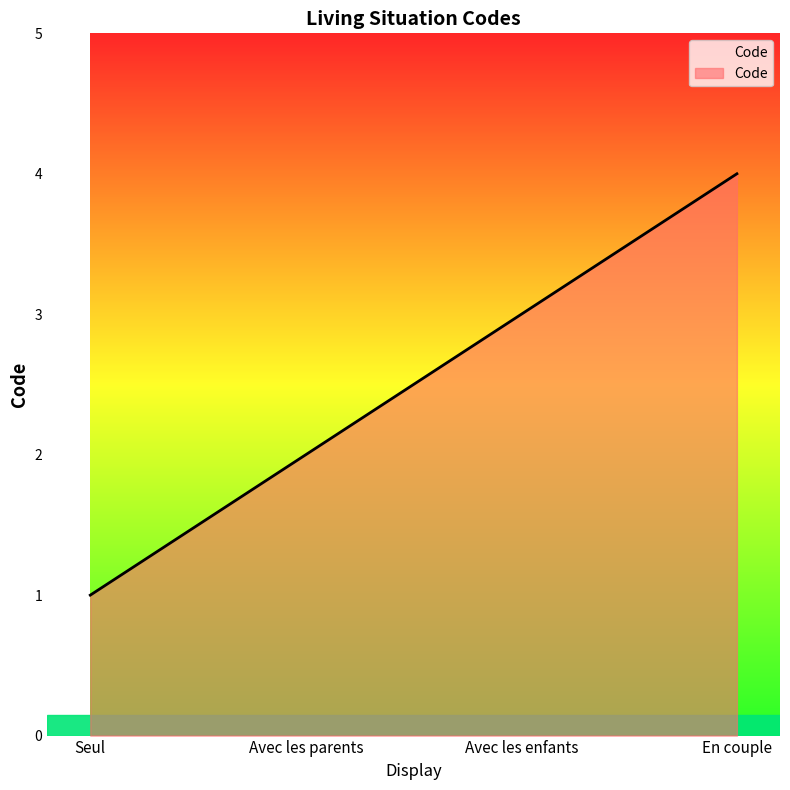

The chart shows a value of 2 at Seul. True or false?

False